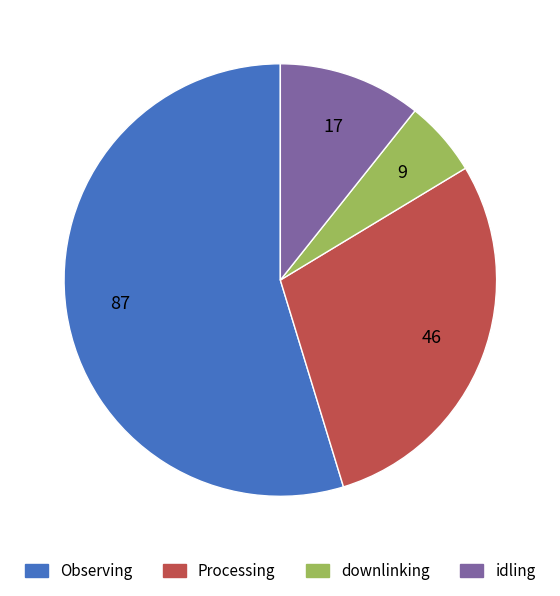

Which category has the smallest portion of the pie?

downlinking